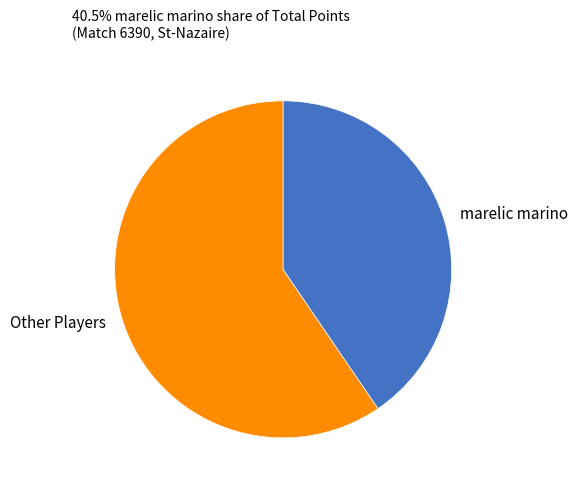

Combined, do marelic marino and Other Players account for over 50%?

Yes